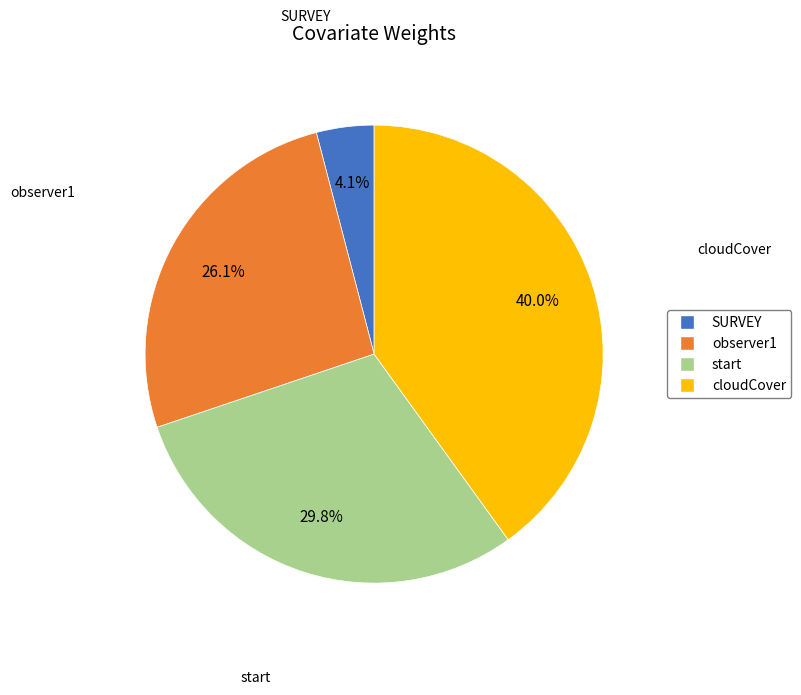

What percentage is NOT represented by cloudCover?

60.0%